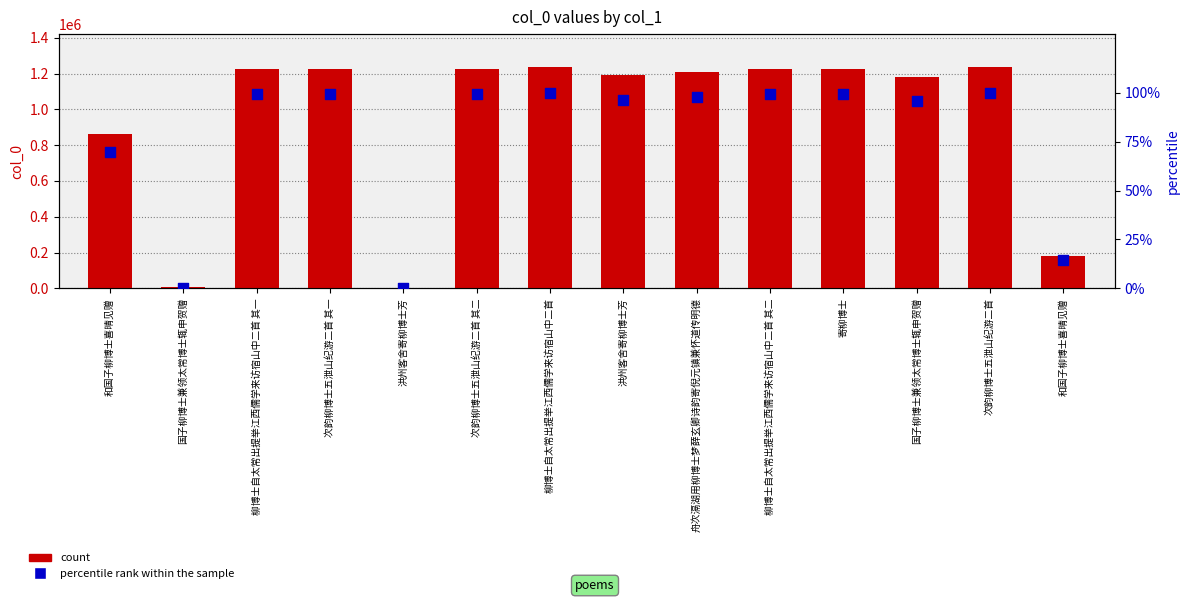

Which series has the largest total across all categories?

count